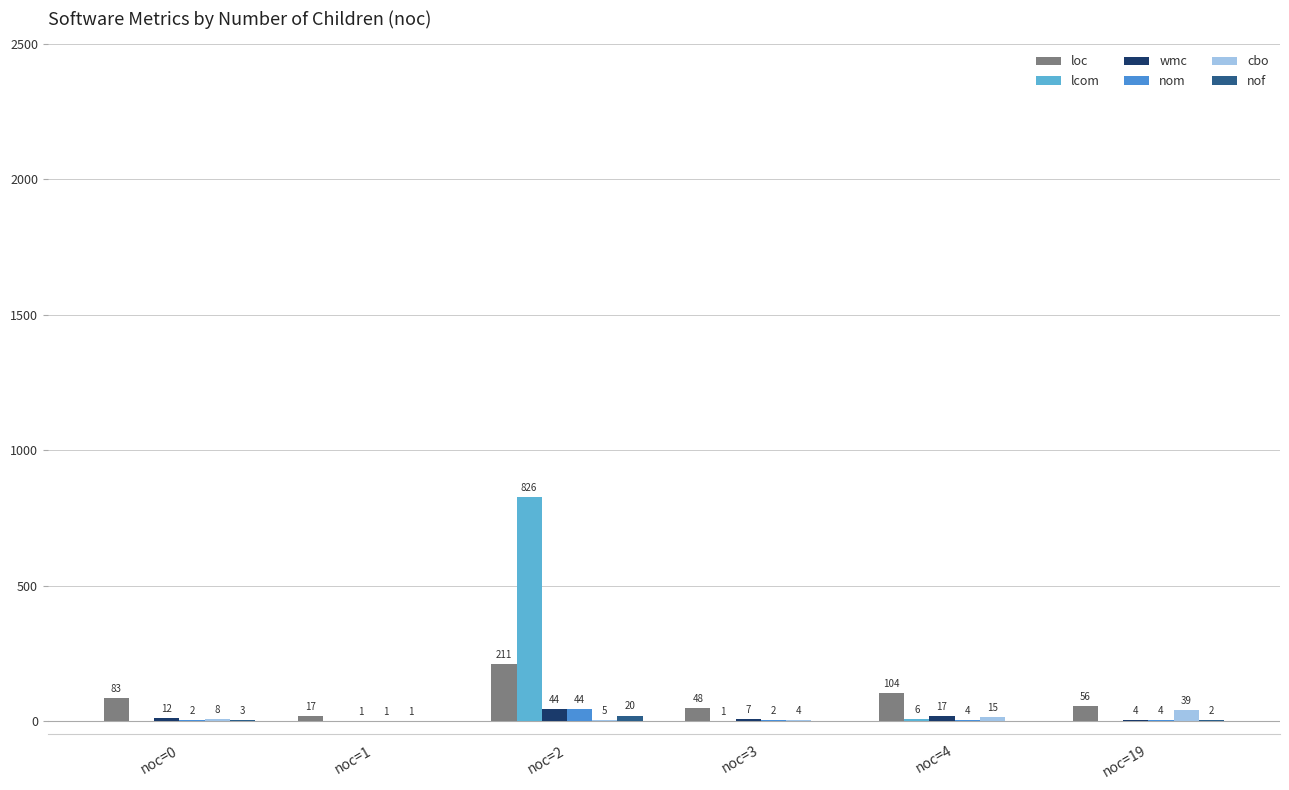

What is the highest value of the loc series?

211